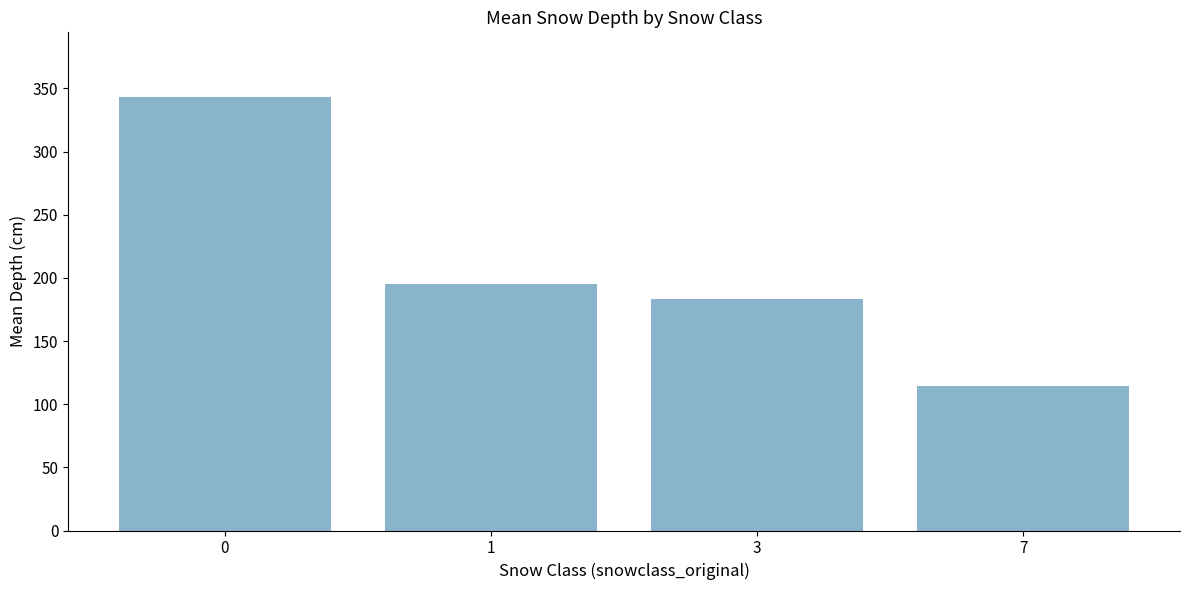

Reading left to right, what are all the values shown in this chart?

343.0	195.3	183.7	114.4